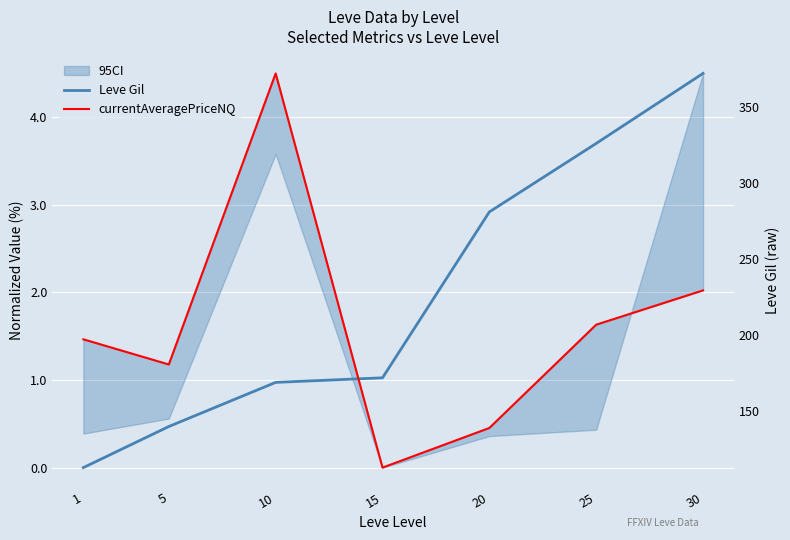

Where do Leve Gil and currentAveragePriceNQ first cross each other?

10 and 15